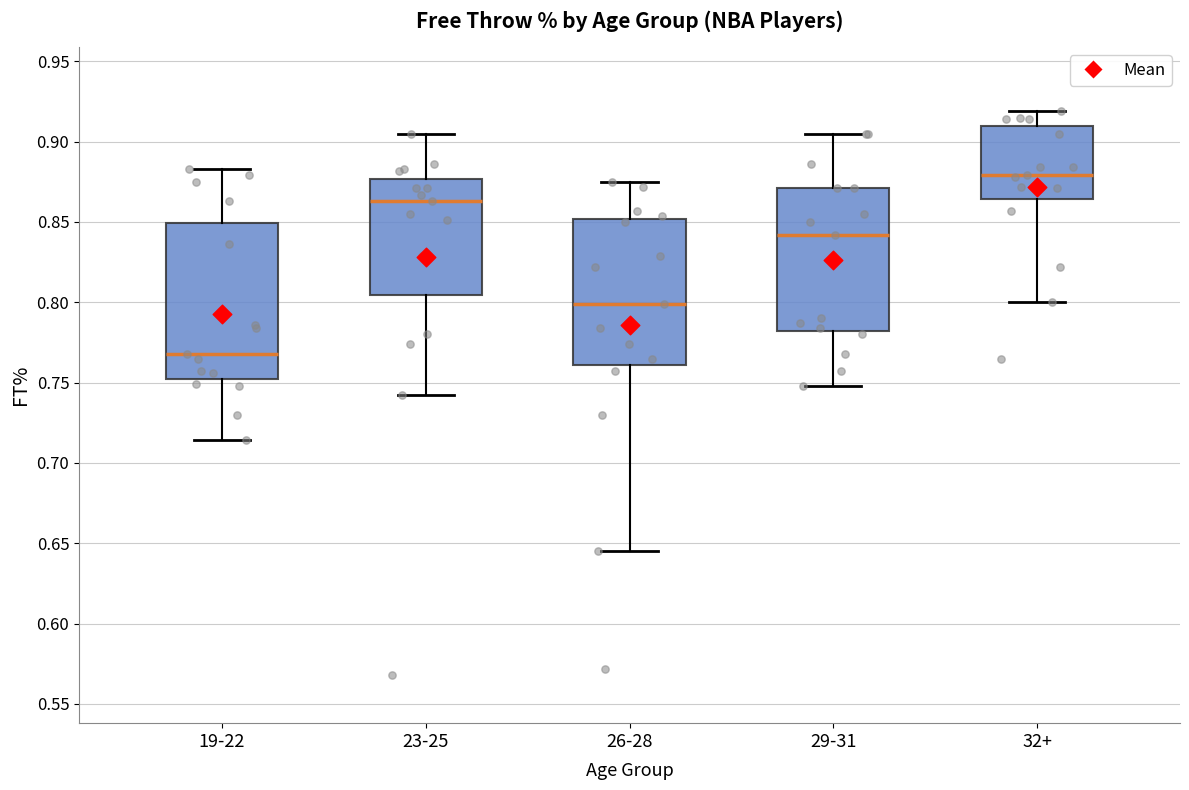

Which box has the lowest median line?

19-22